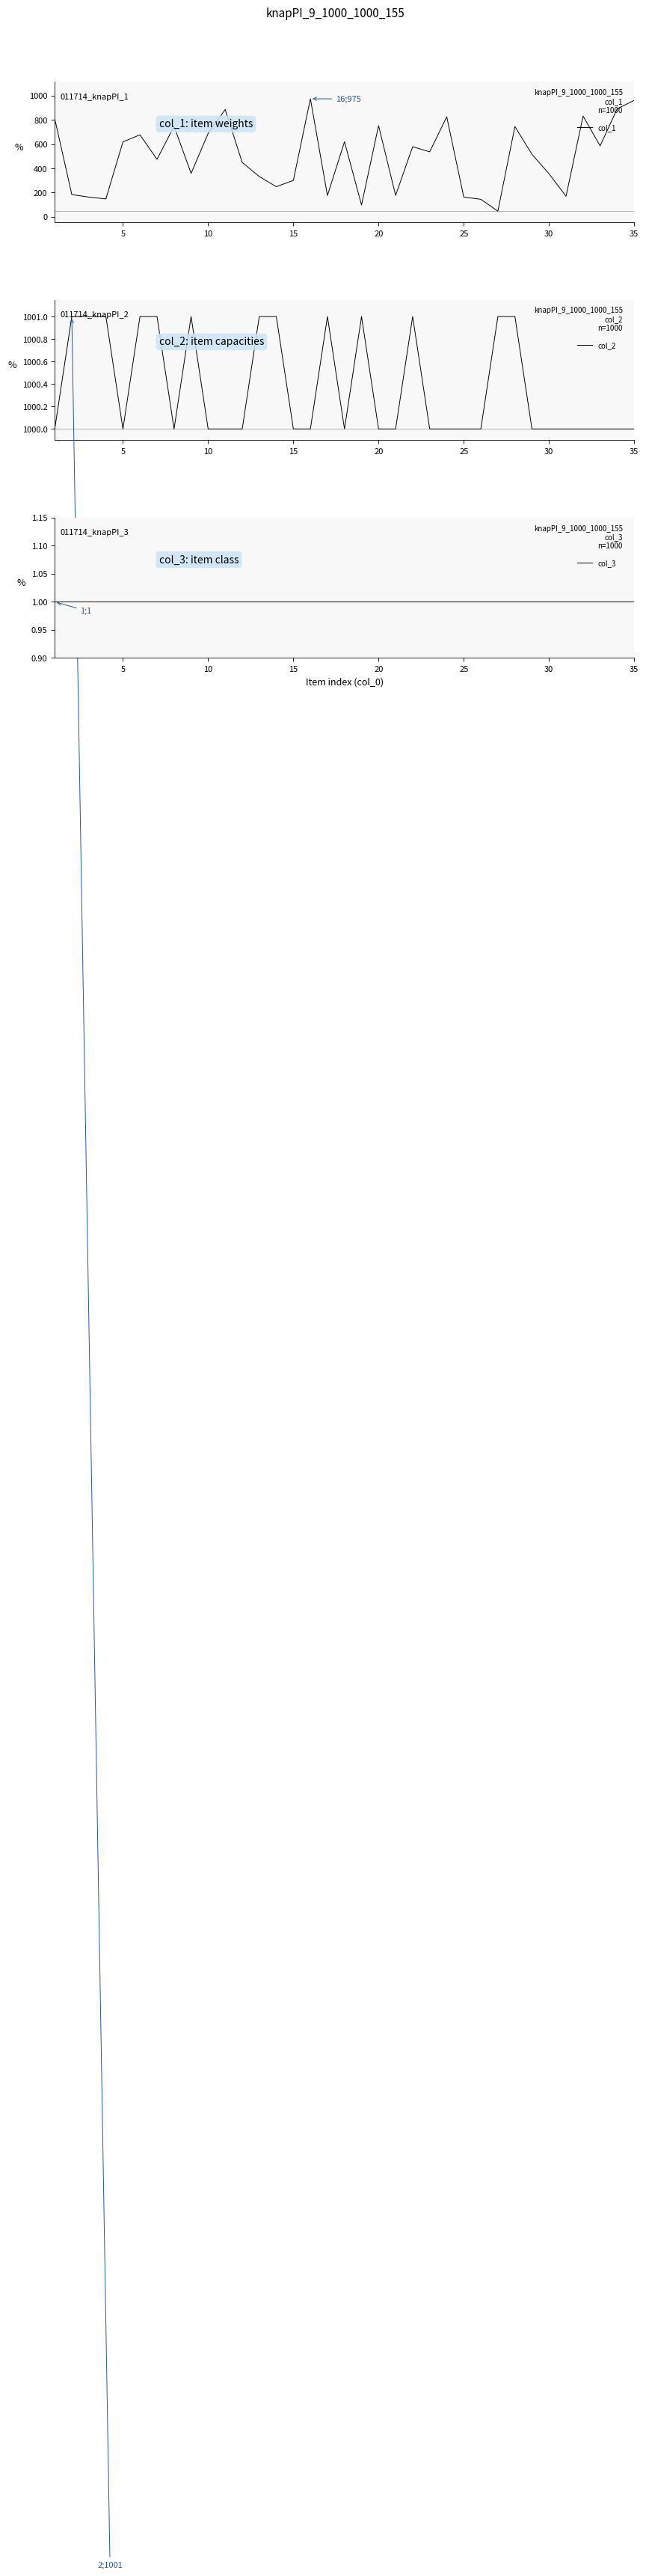

Is it true that col_2 equals 1000 at 5?

True